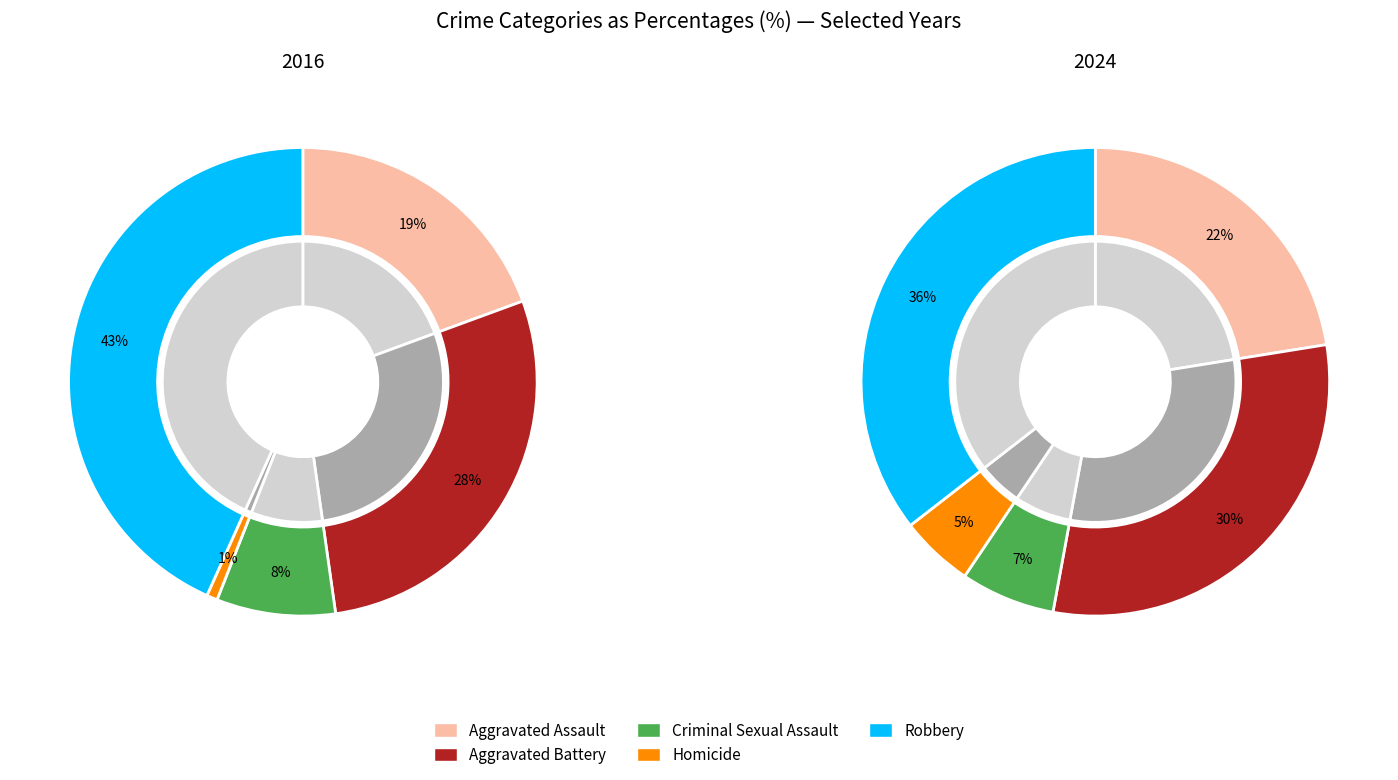

To the nearest percent, what is the combined percentage of values_2016 and 2?

29%